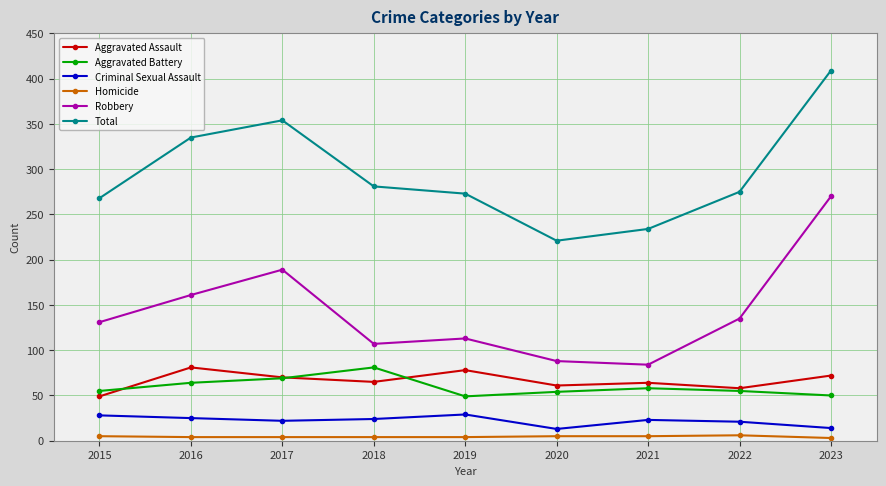

True or false: Total and Criminal Sexual Assault intersect in this chart.

False